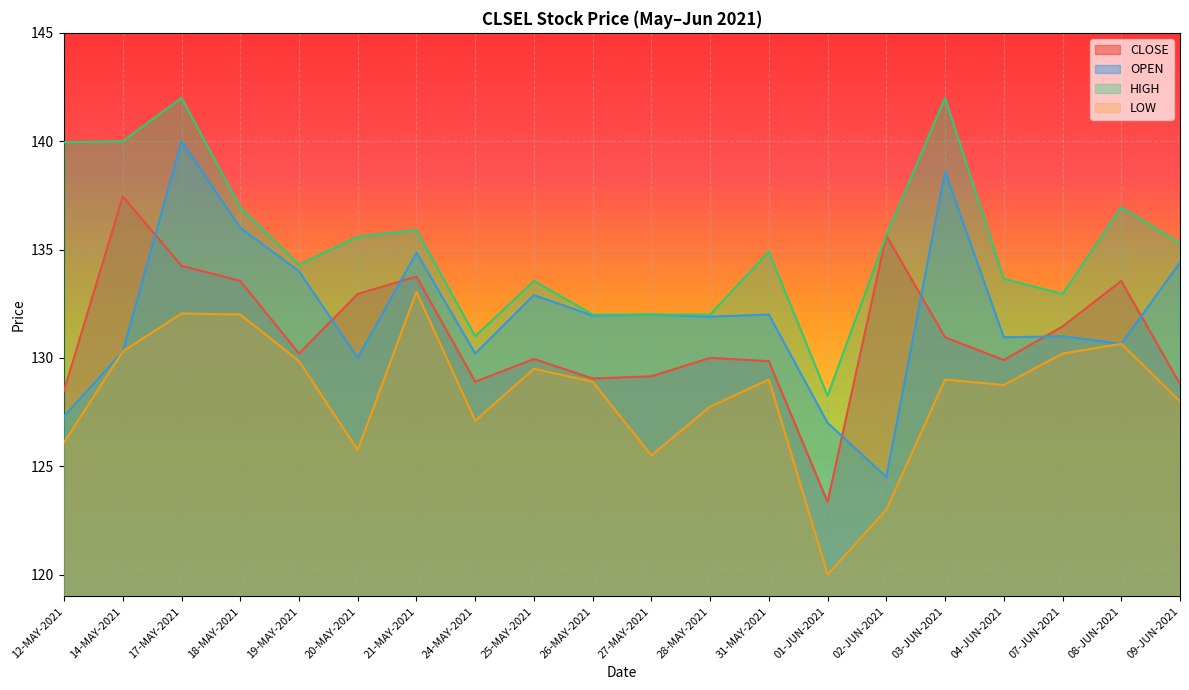

Where is the first local minimum for HIGH?

19-MAY-2021